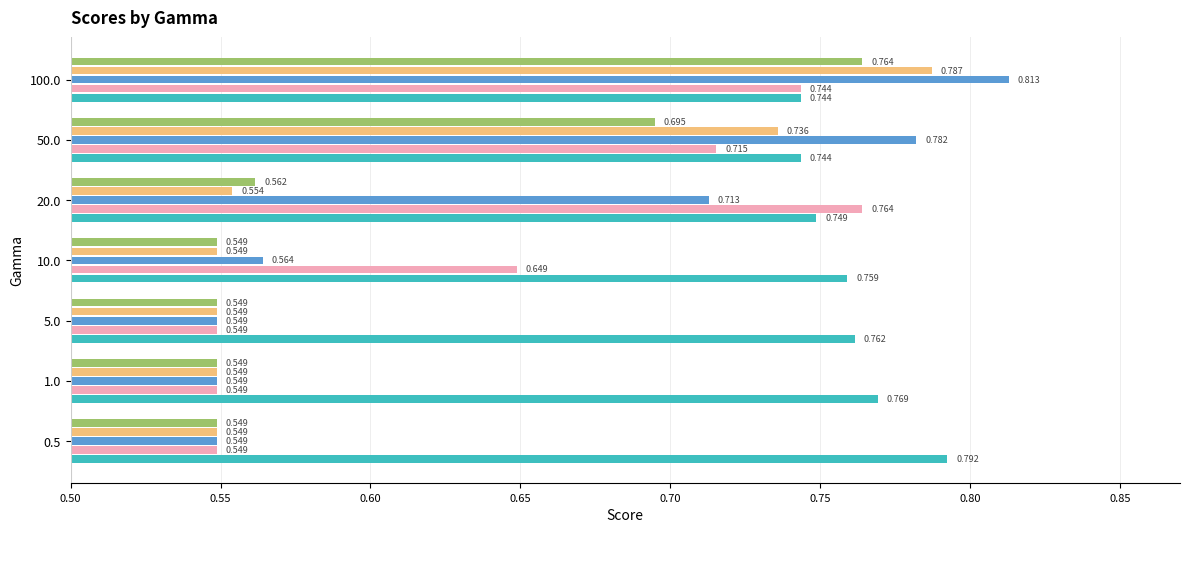

Reading left to right, what are all the values shown in this chart?

_+_cos__LS: 0.5=0.8	1.0=0.8	5.0=0.8	10.0=0.8	20.0=0.7	50.0=0.7	100.0=0.7
_contextSim_LP: 0.5=0.5	1.0=0.5	5.0=0.5	10.0=0.6	20.0=0.8	50.0=0.7	100.0=0.7
_contextSim_LS: 0.5=0.5	1.0=0.5	5.0=0.5	10.0=0.6	20.0=0.7	50.0=0.8	100.0=0.8
_+_cosavgFF_LP: 0.5=0.5	1.0=0.5	5.0=0.5	10.0=0.5	20.0=0.6	50.0=0.7	100.0=0.8
_+_cosavgFF_LS: 0.5=0.5	1.0=0.5	5.0=0.5	10.0=0.5	20.0=0.6	50.0=0.7	100.0=0.8